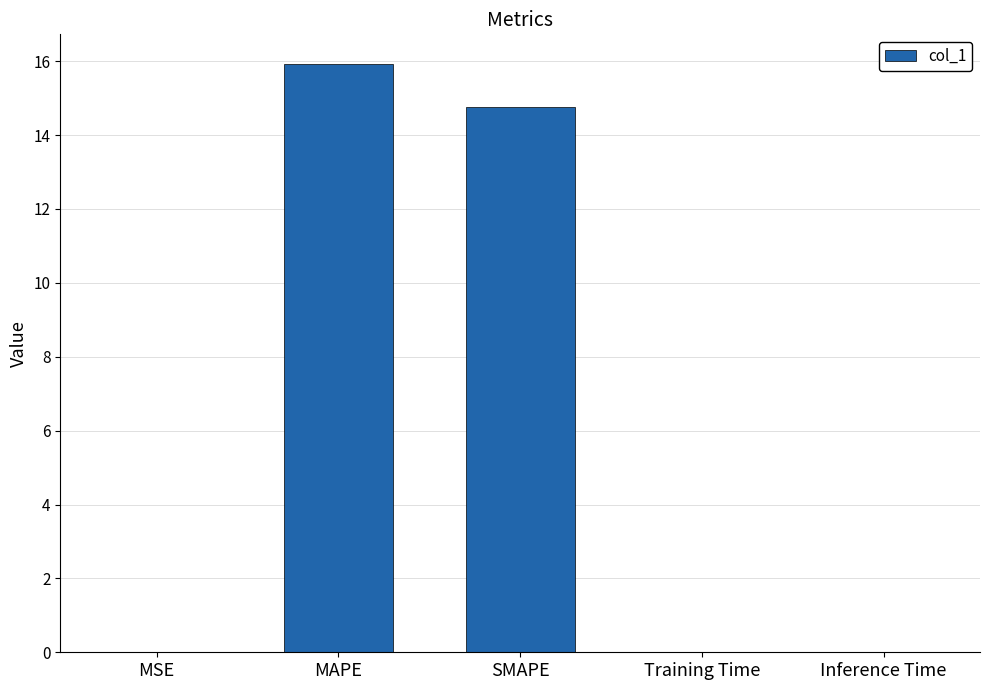

What is the approximate value at MAPE?

15.9